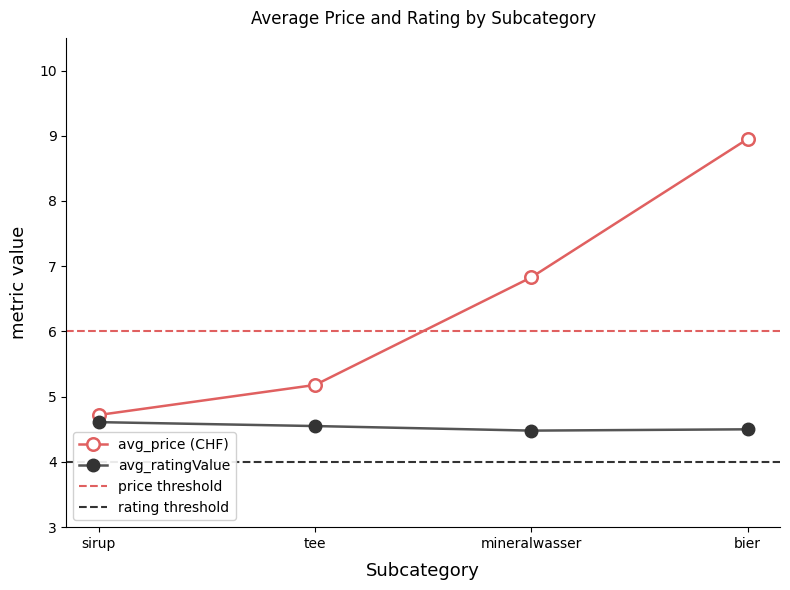

Is the value of avg_ratingValue at mineralwasser greater than the value of avg_price at tee?

No